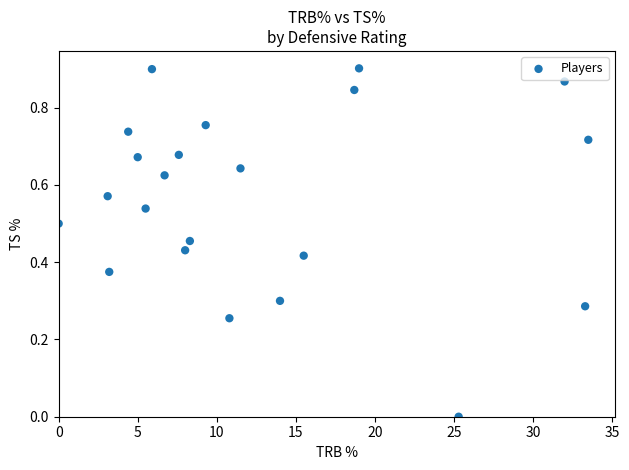

What is the range of X values (max minus min)?

33.5